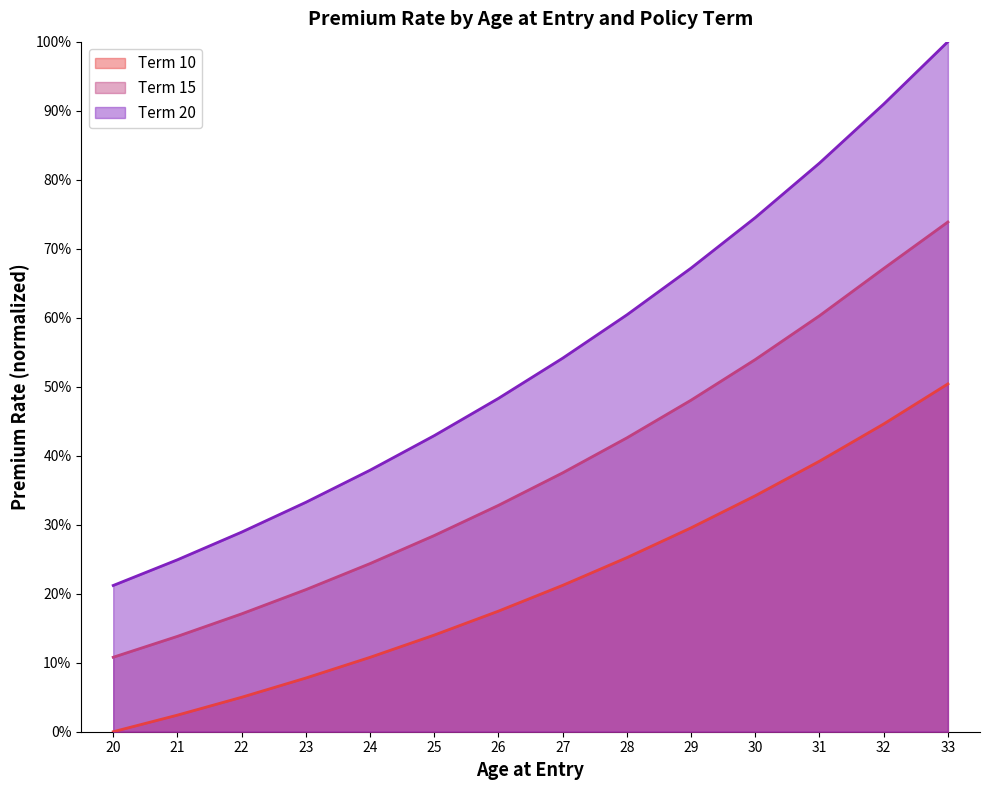

Count the Term 20 values in the range 0 to 1.

14